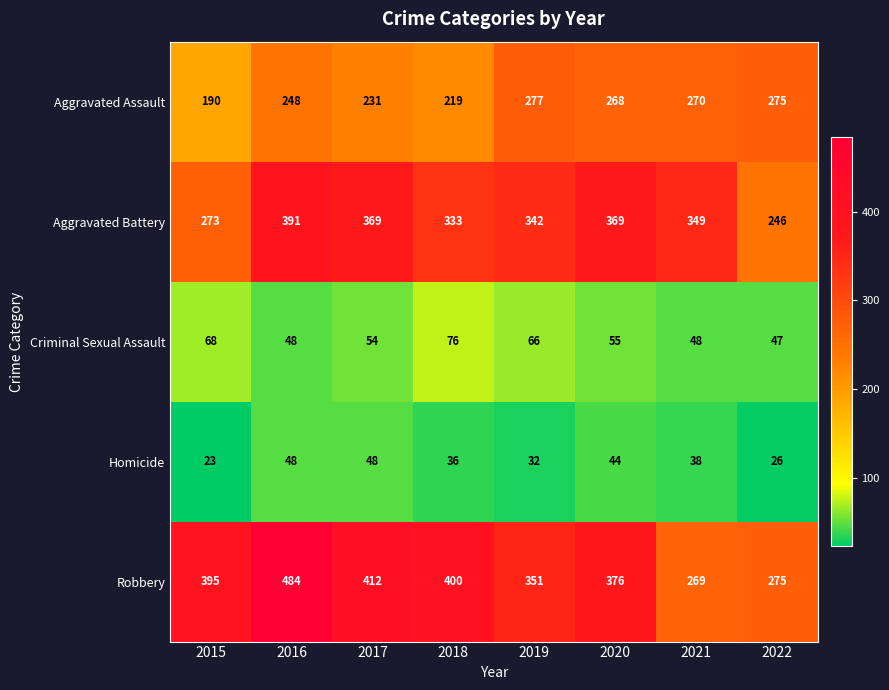

Where is Aggravated Assault nearest to the value 233?

2017